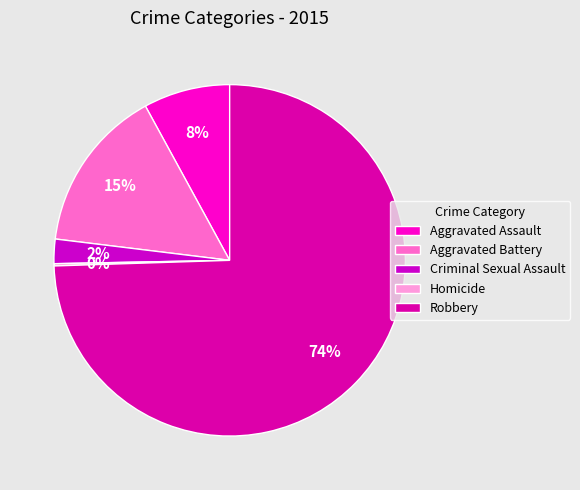

Which has a higher value, Aggravated Assault or Homicide?

Aggravated Assault